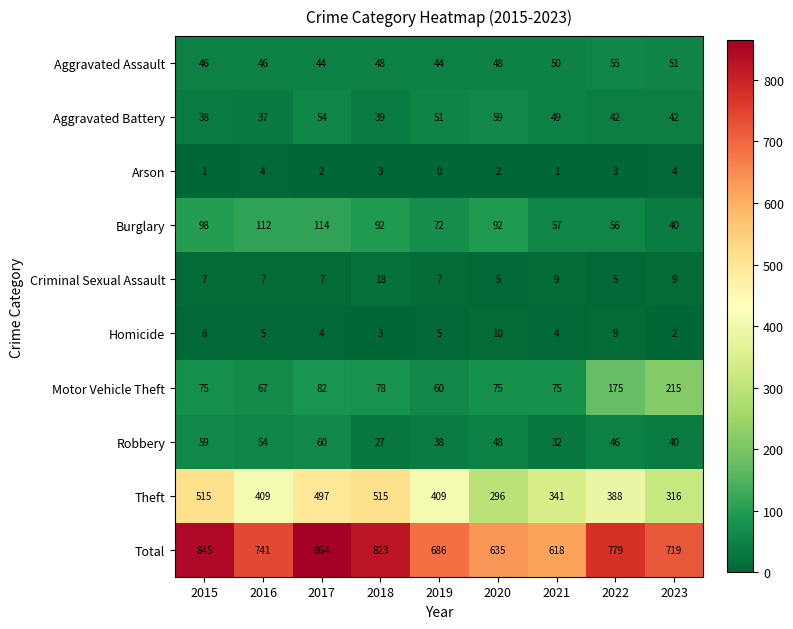

Is the value of Motor Vehicle Theft at 2017 greater than the value of Arson at 2019?

Yes